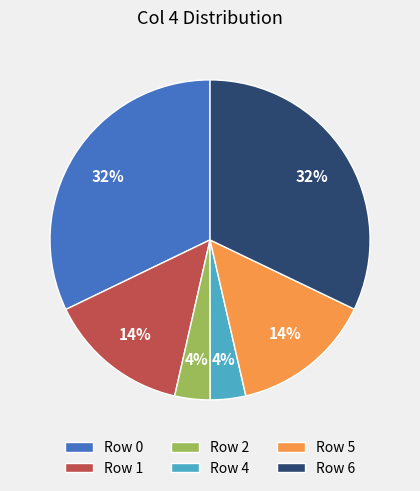

To the nearest percent, what is the average slice percentage?

17%